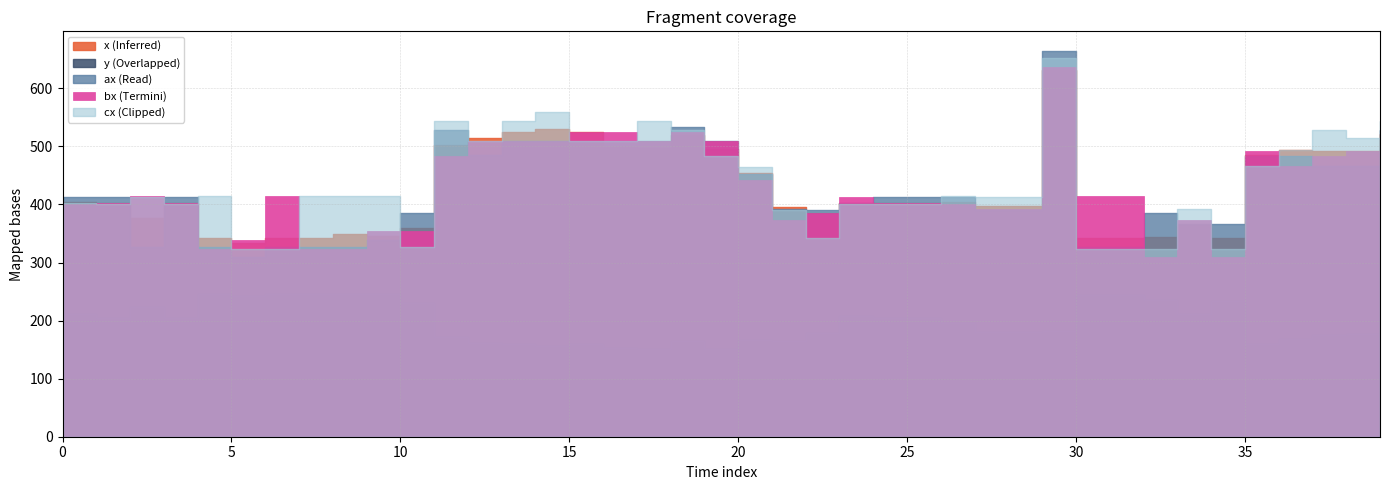

What is the sum of all bx values?

17161.0